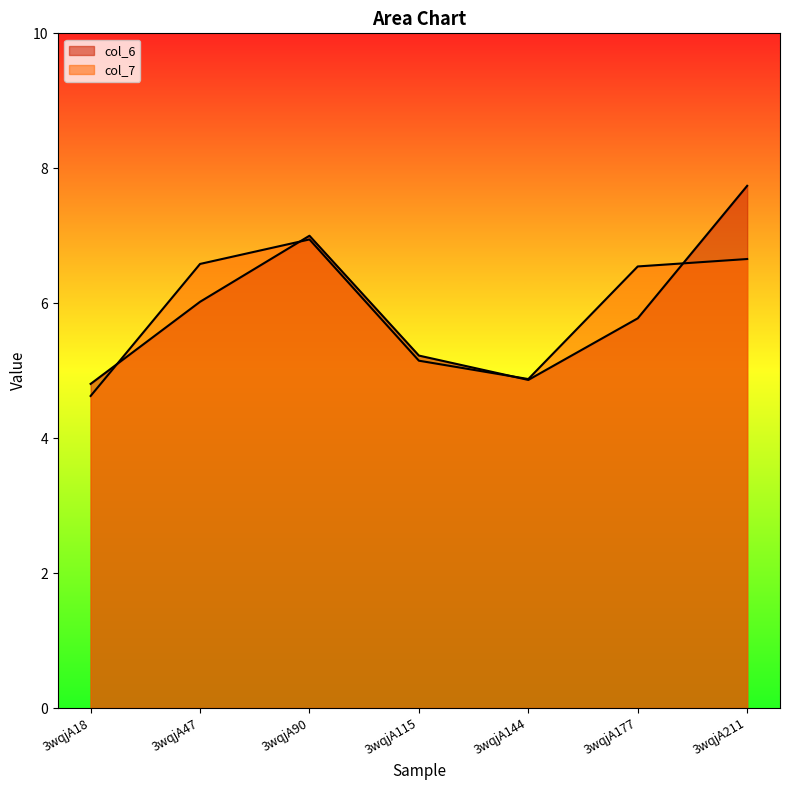

Which series changed the most between 3wqjA90 and 3wqjA144?

col_6